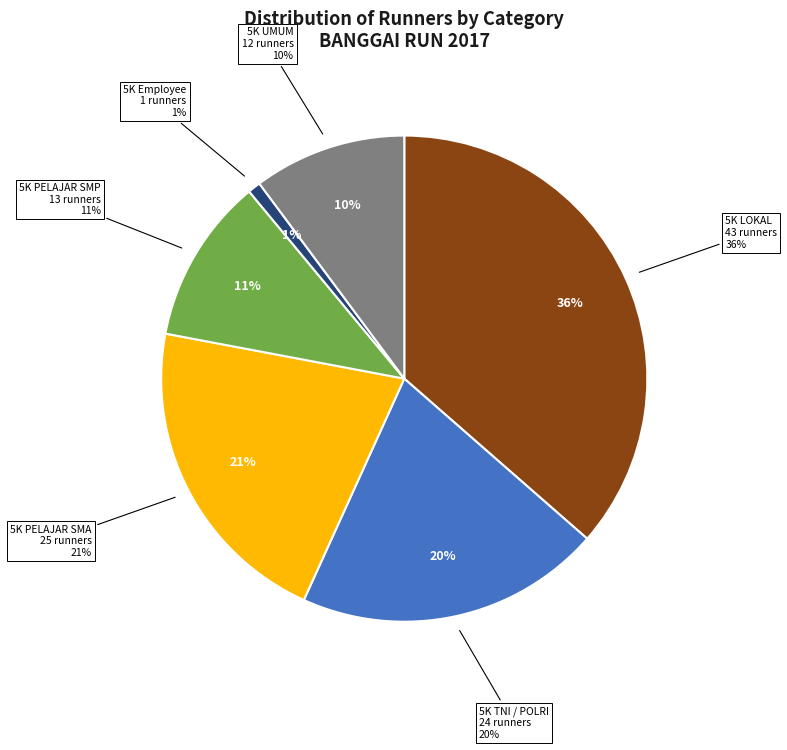

What is the ratio of the value at 5K UMUM to the value at 5K Employee?

12.0